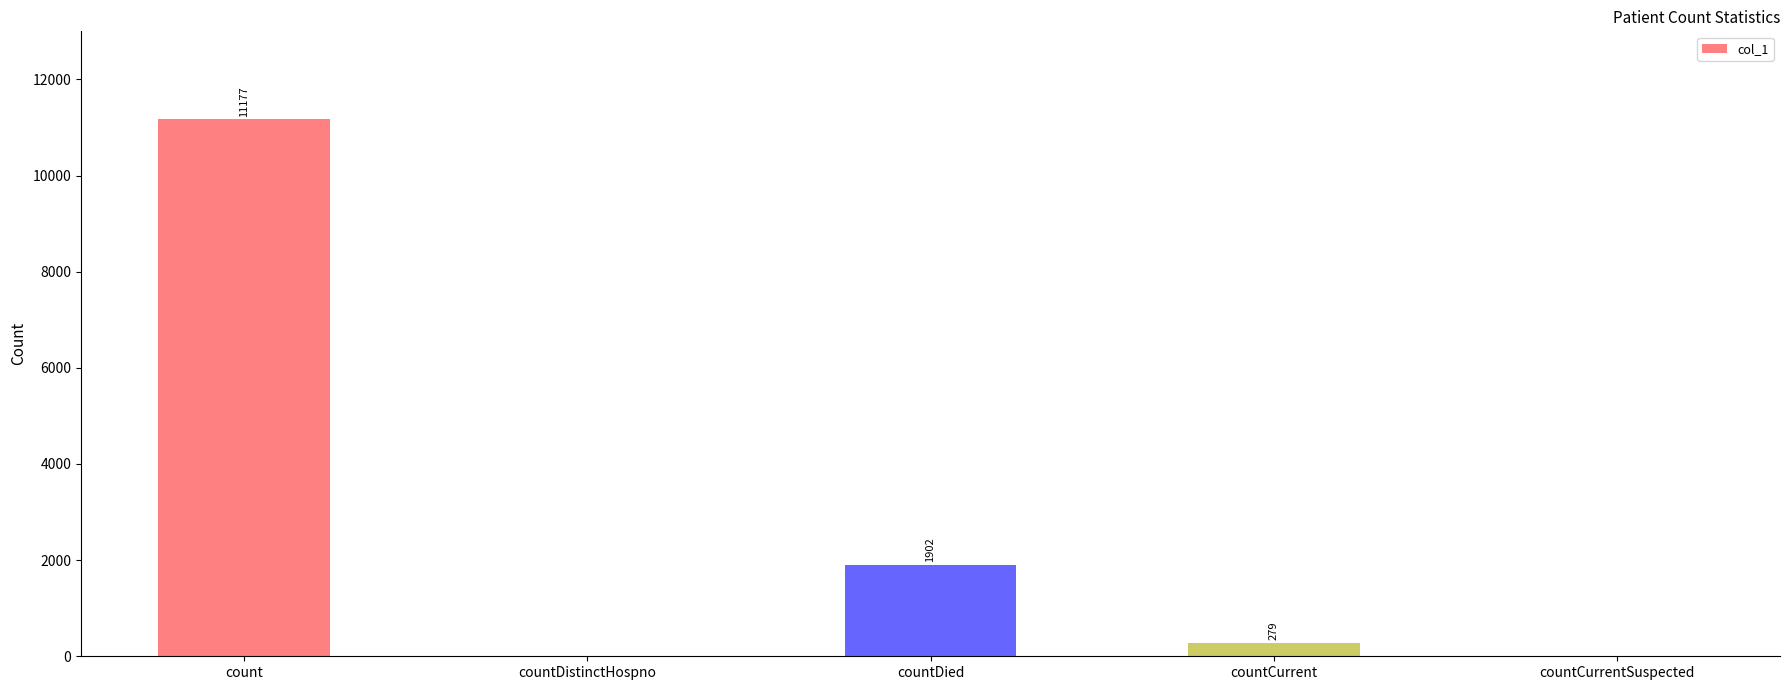

What is the change in value from count to countCurrentSuspected?

-11177